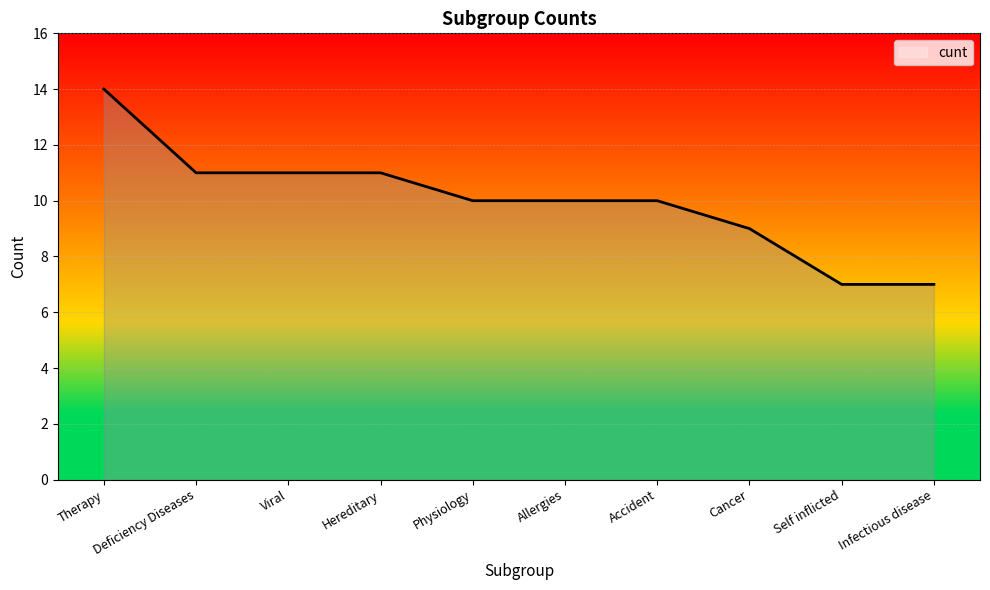

Does the chart have visible grid lines?

Yes